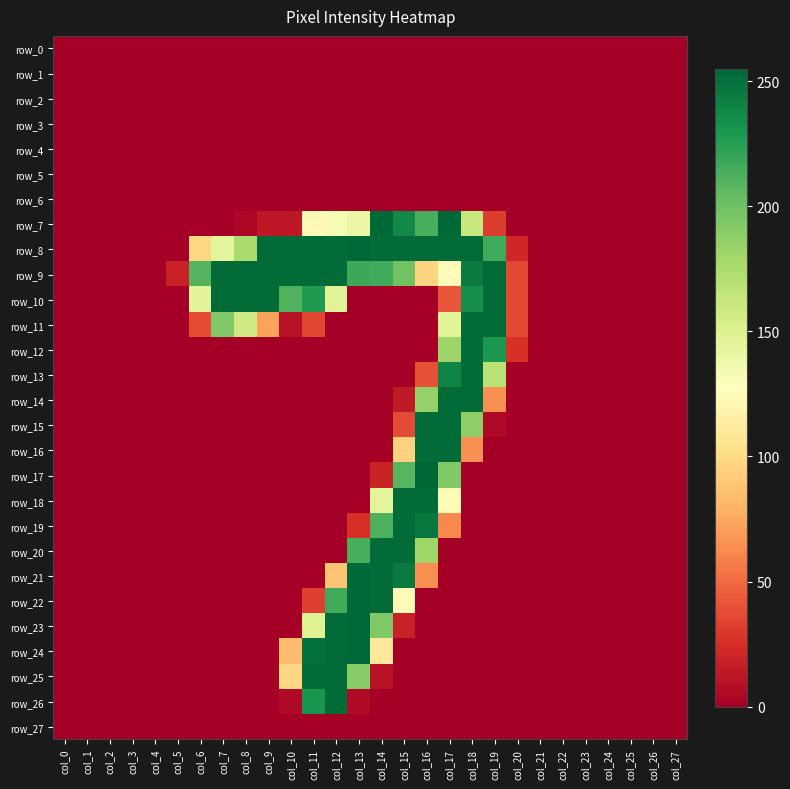

How many categories are shown in the chart?

28